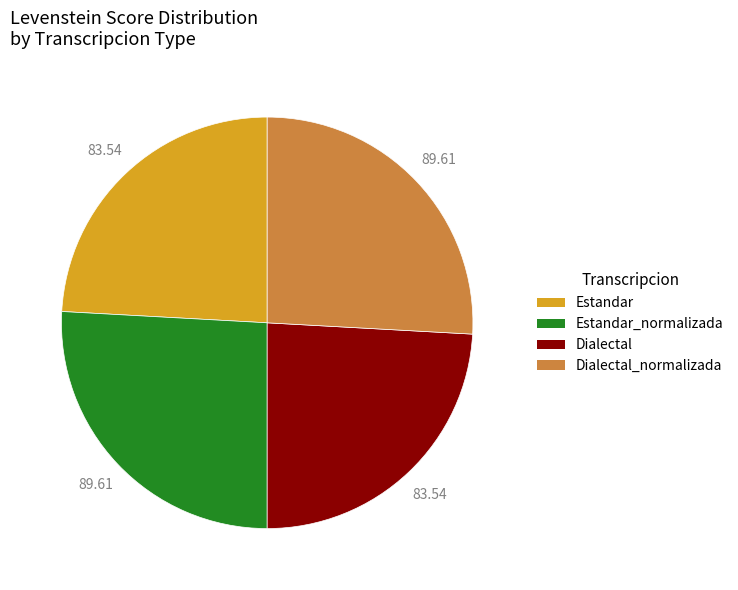

Approximately how many times larger is the value at Dialectal compared to Estandar?

1.0